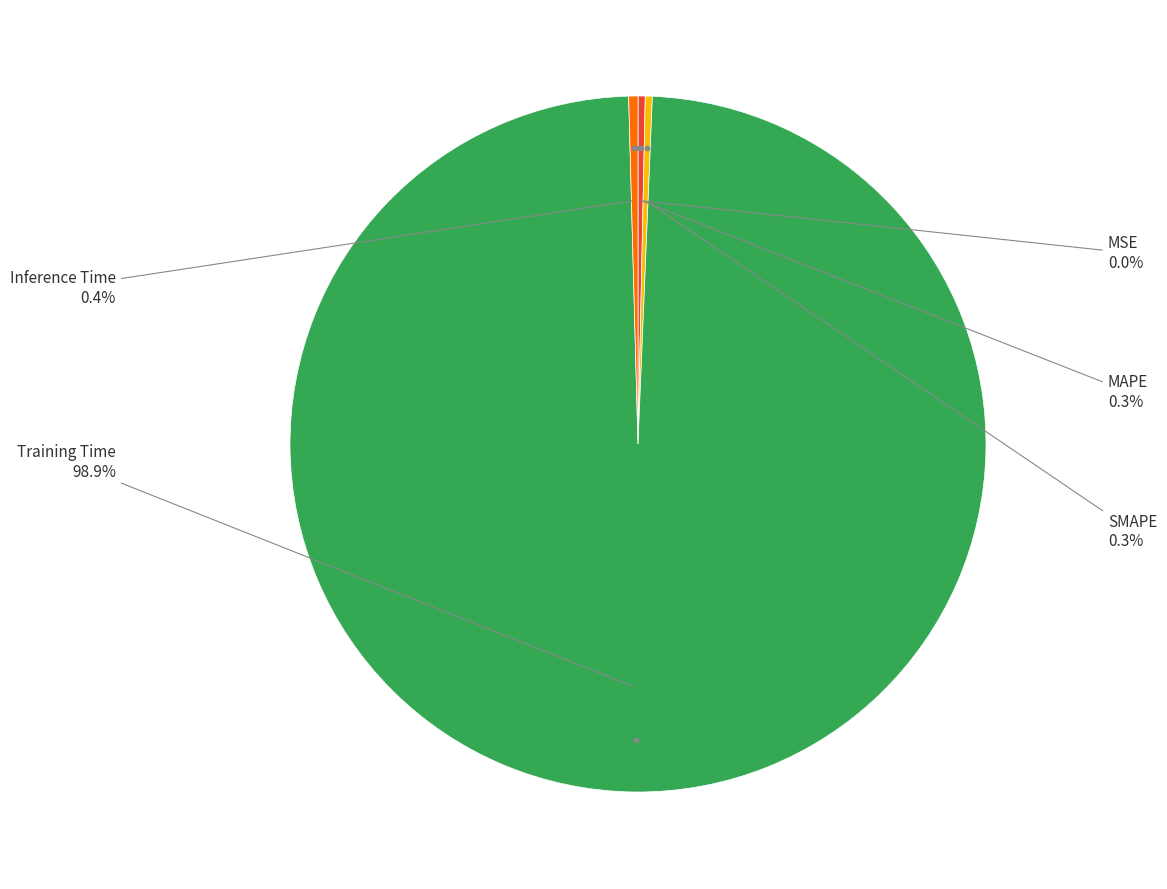

What percentage is NOT represented by MAPE?

99.7%